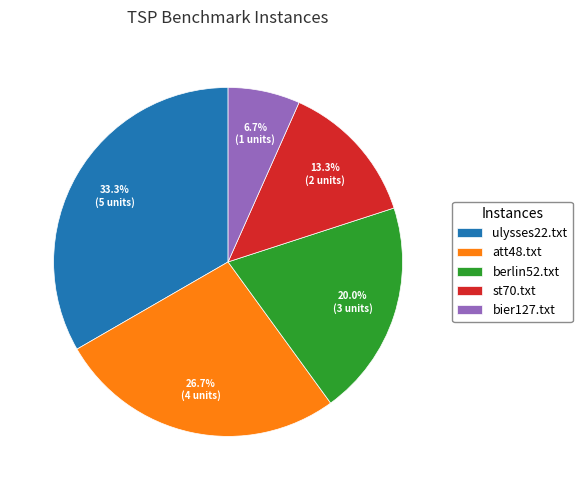

Between berlin52.txt and bier127.txt, which is larger?

berlin52.txt